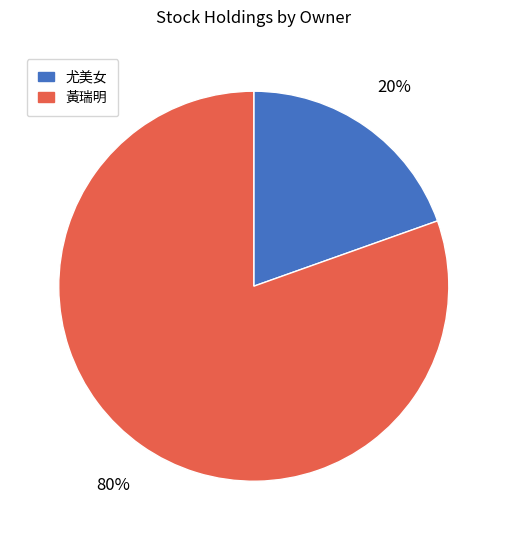

Which category has the smallest portion of the pie?

尤美女